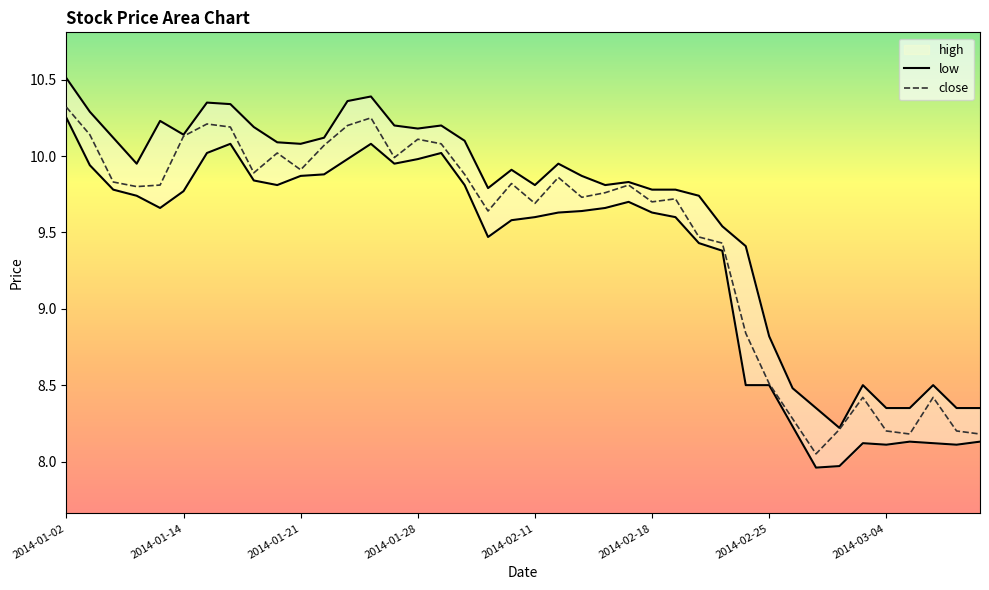

True or false: low and close intersect in this chart.

False